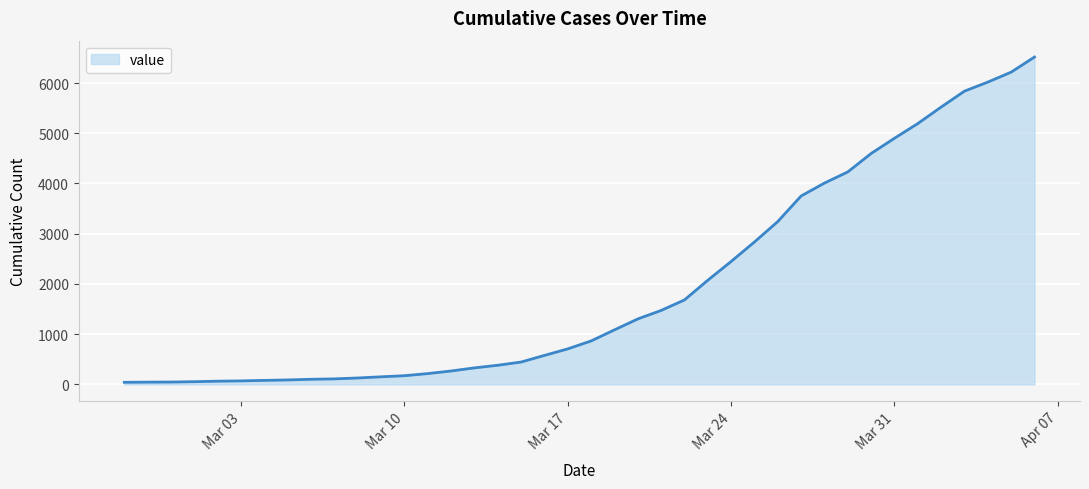

What is the difference between the maximum and minimum values?

6475